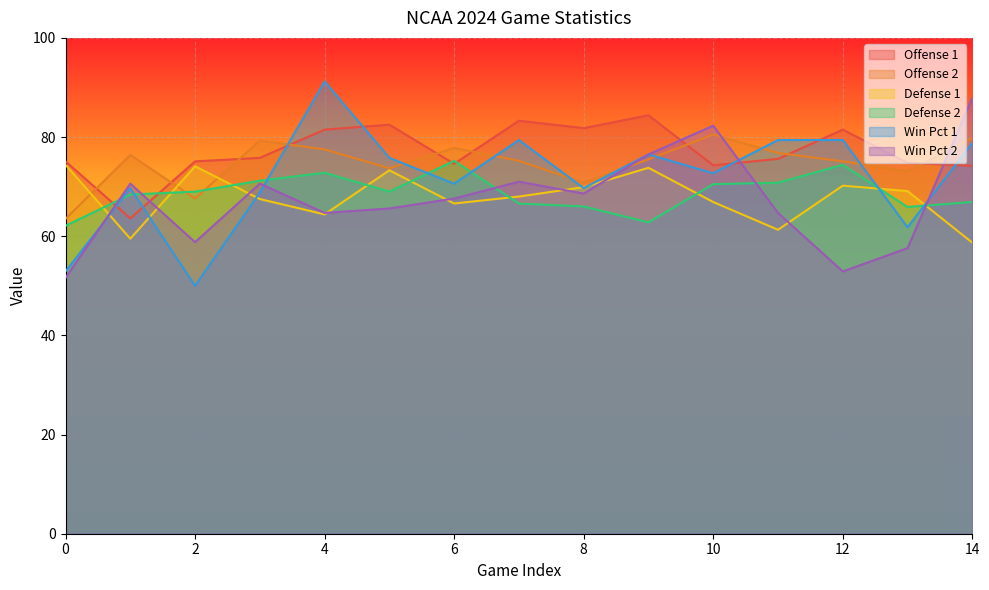

What is the sum of the Defense 2 values at 12 and 2?

143.4